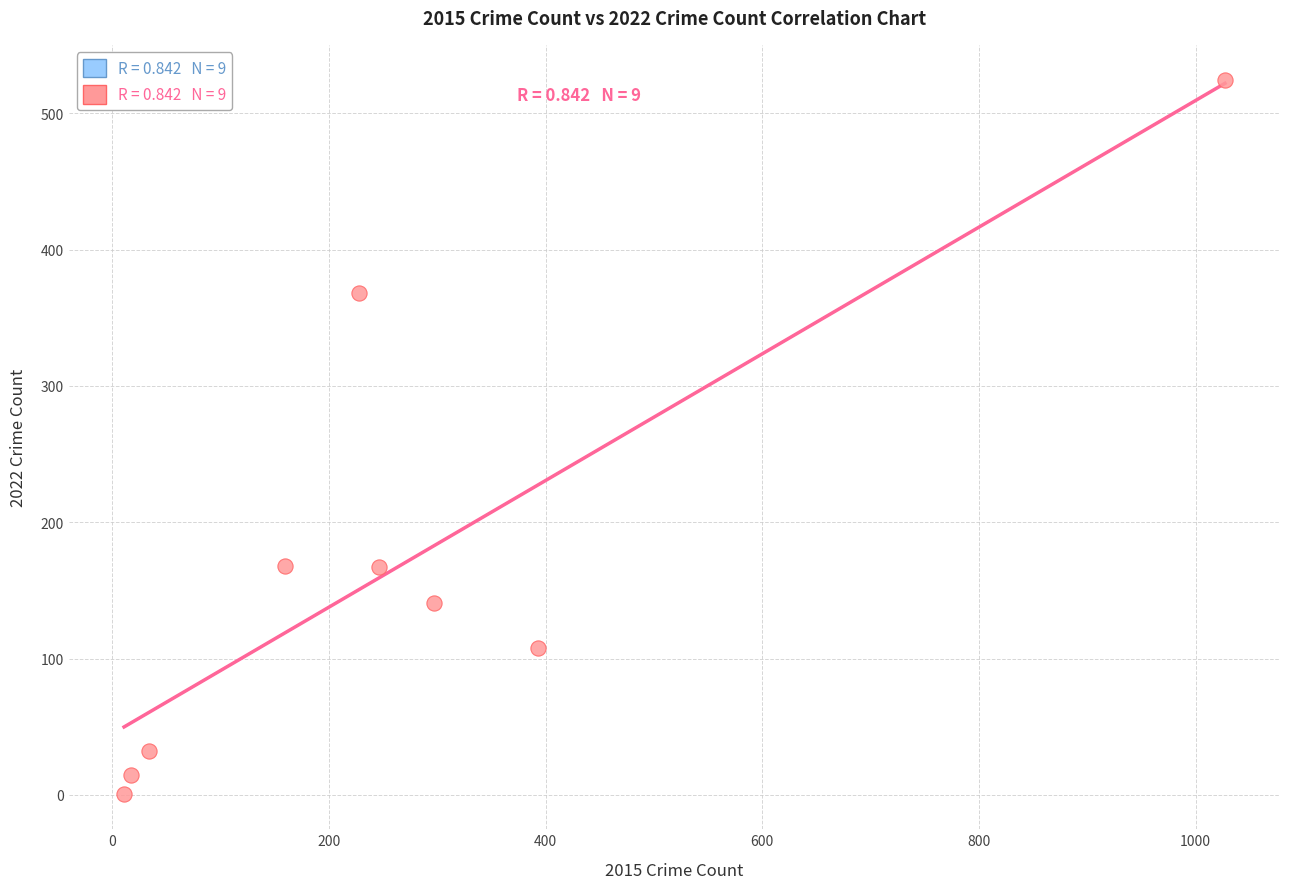

What is the range of X values (max minus min)?

1016